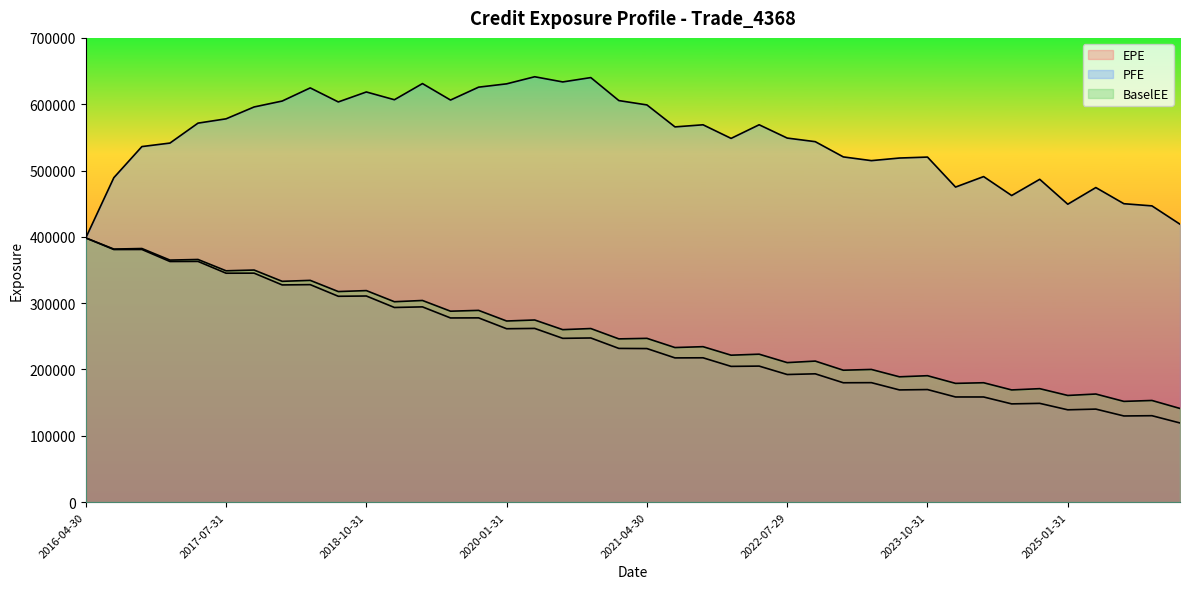

What is the sum of the BaselEE values at 2018-01-31 and 2016-10-31?

715269